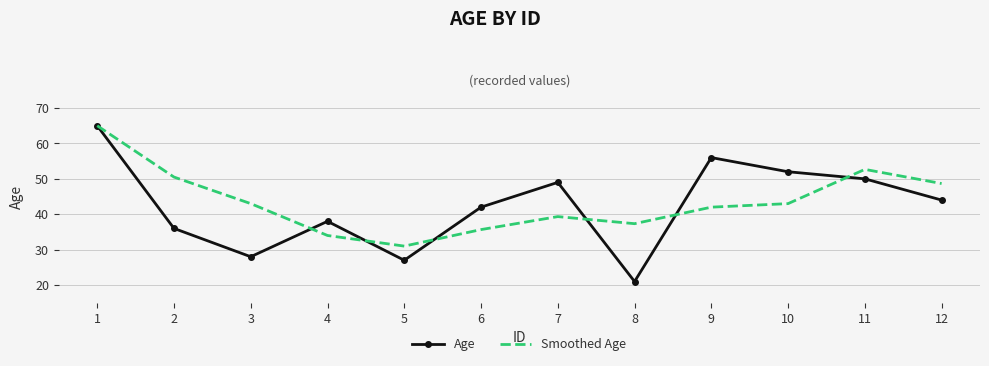

The value of Smoothed Age at 9 is 42.0. True or false?

True